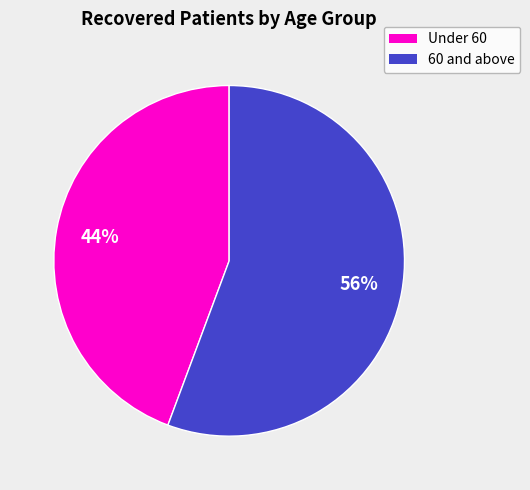

Do Under 60 and 60 and above together represent more than half of the pie?

Yes